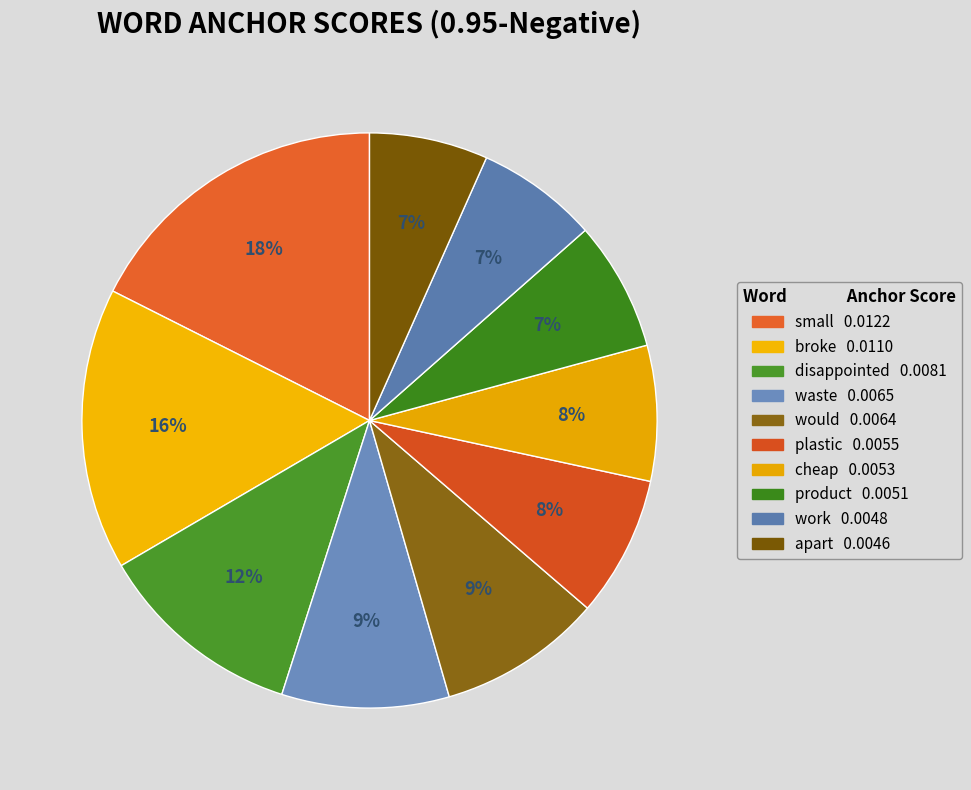

How much of the chart is everything except product?

92.7%